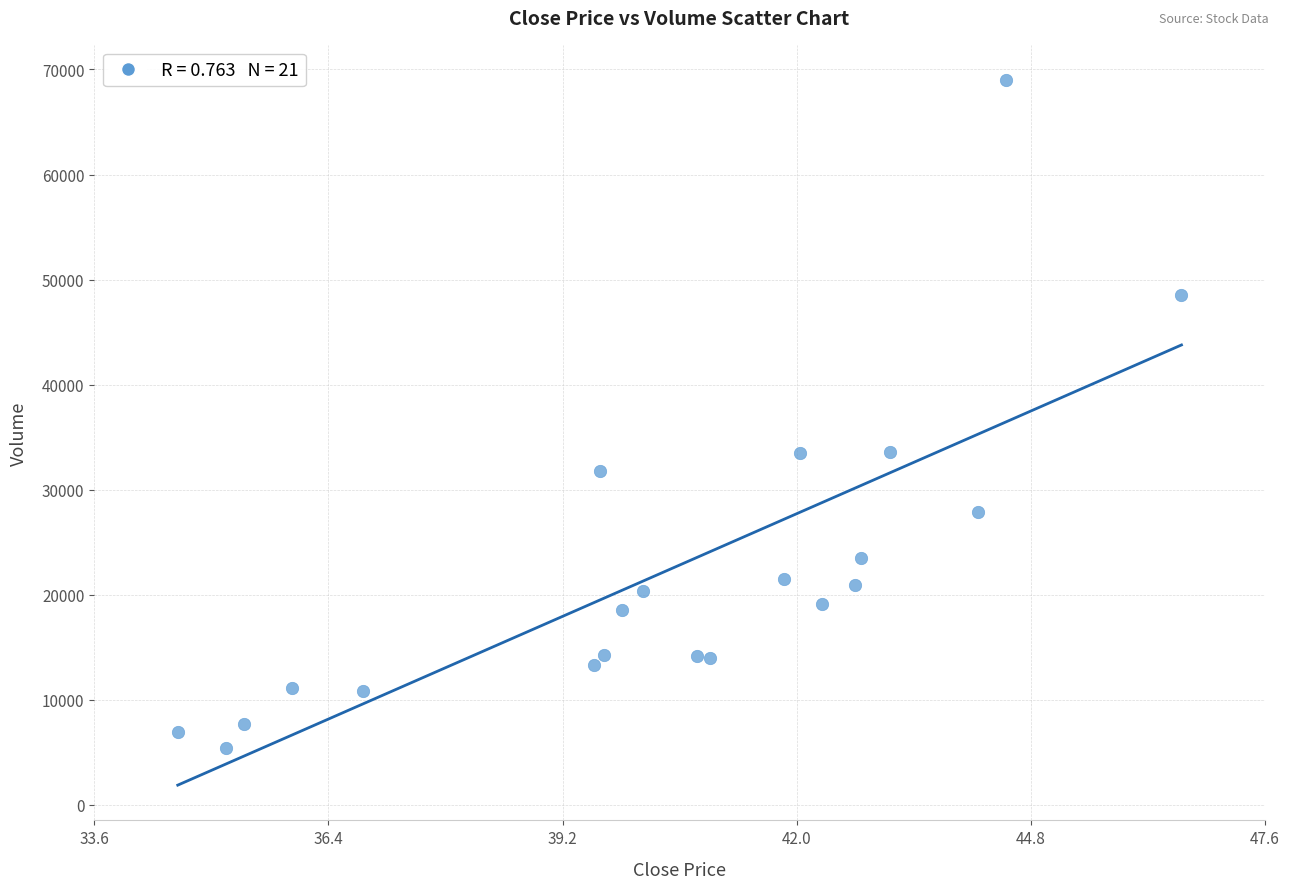

What is the range of Y values (max minus min)?

63567.7